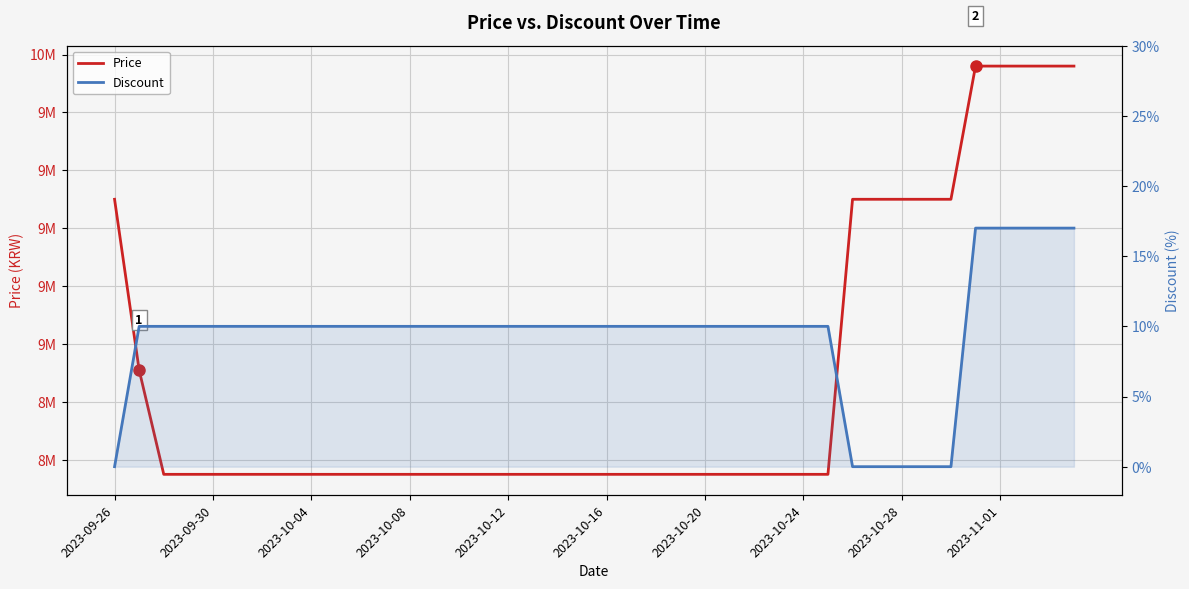

Which has a higher value, 28 or 21?

28